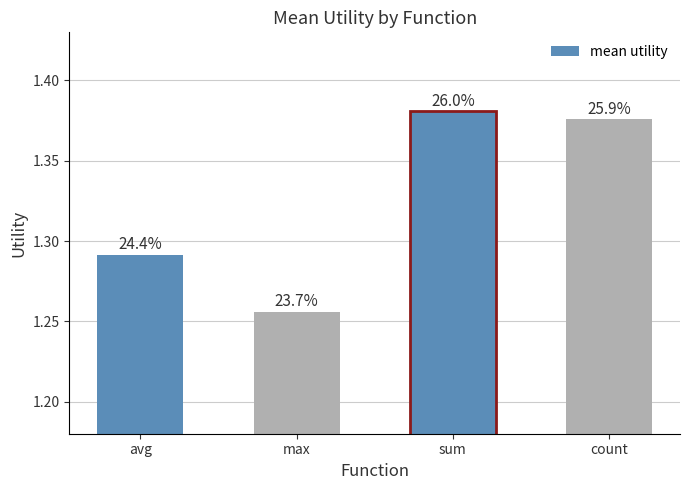

List the labels in order of value, largest first.

sum, count, avg, max